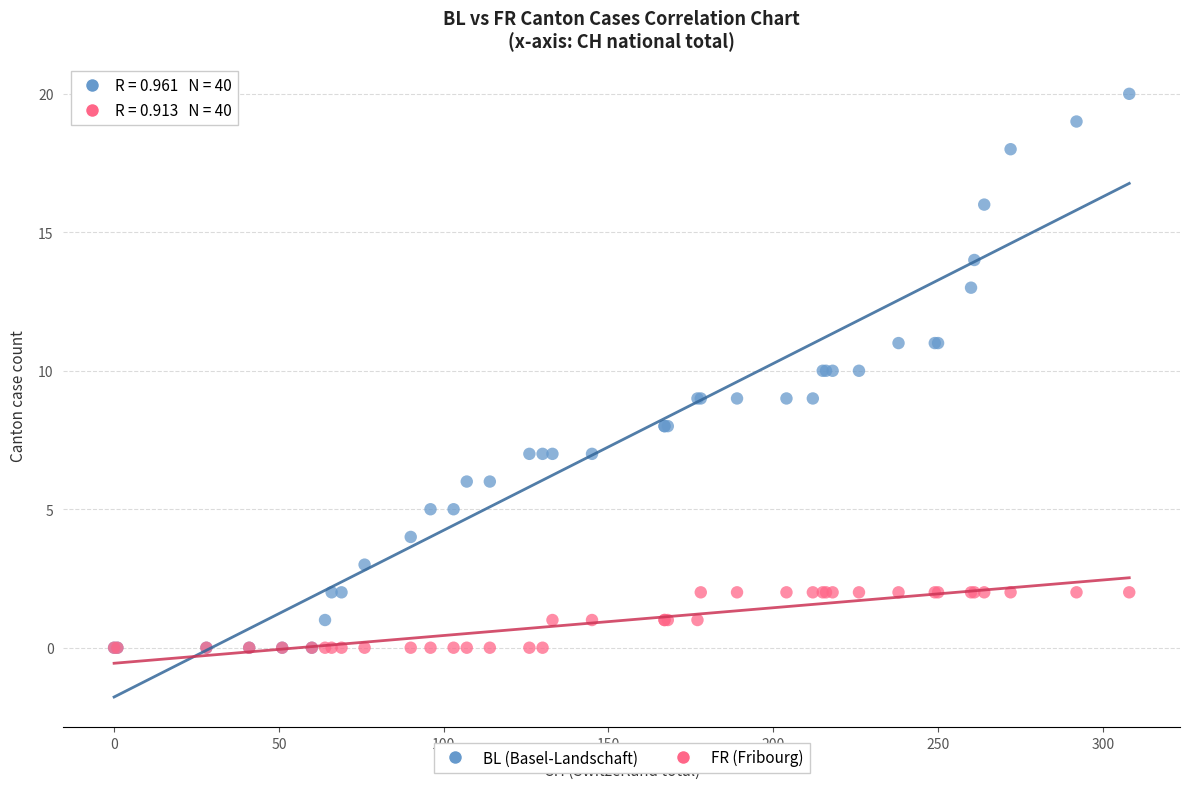

What are all the series names shown in the legend?

BL (Basel-Landschaft), FR (Fribourg)